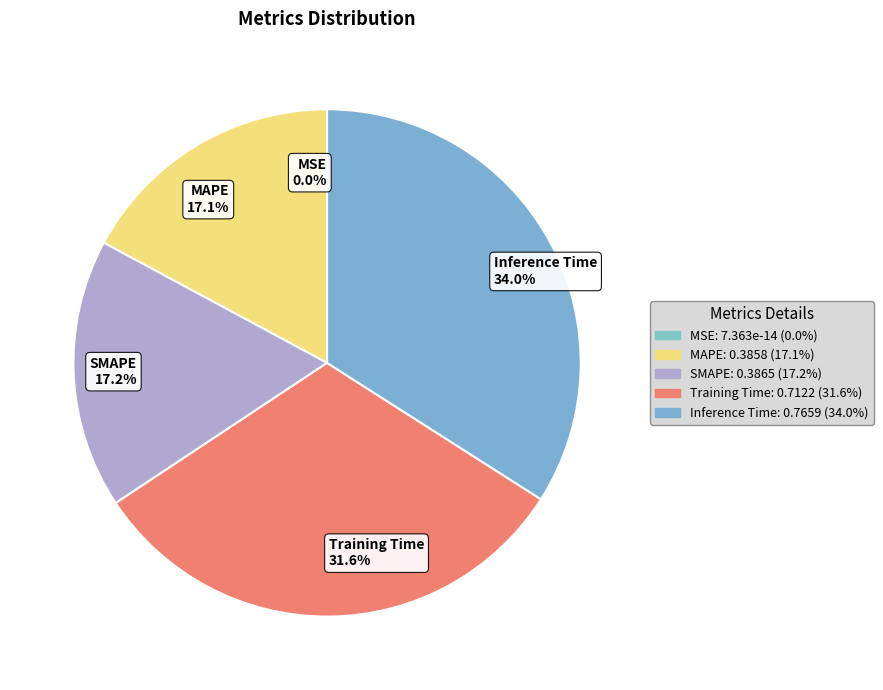

To the nearest percent, what is the difference between the SMAPE and Inference Time slice percentages?

17%